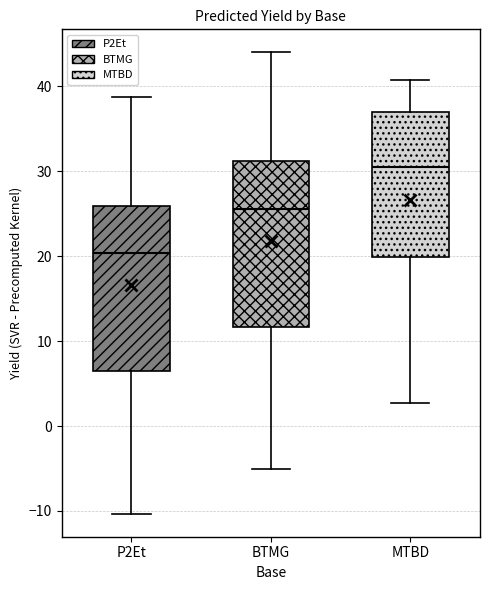

Where is the upper edge of the box for P2Et on the y-axis? The values are not printed on the chart, so give them approximately, as read against the axis.

26